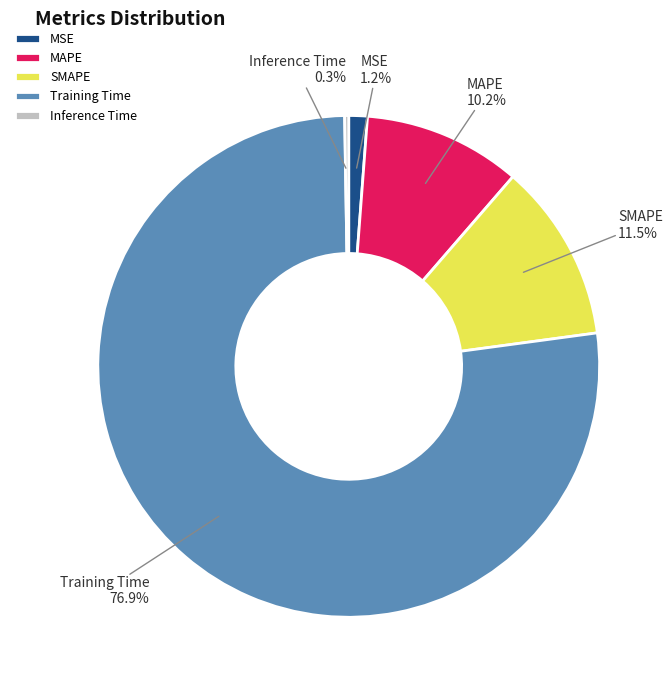

Is the sum of MAPE and MSE greater than half?

No